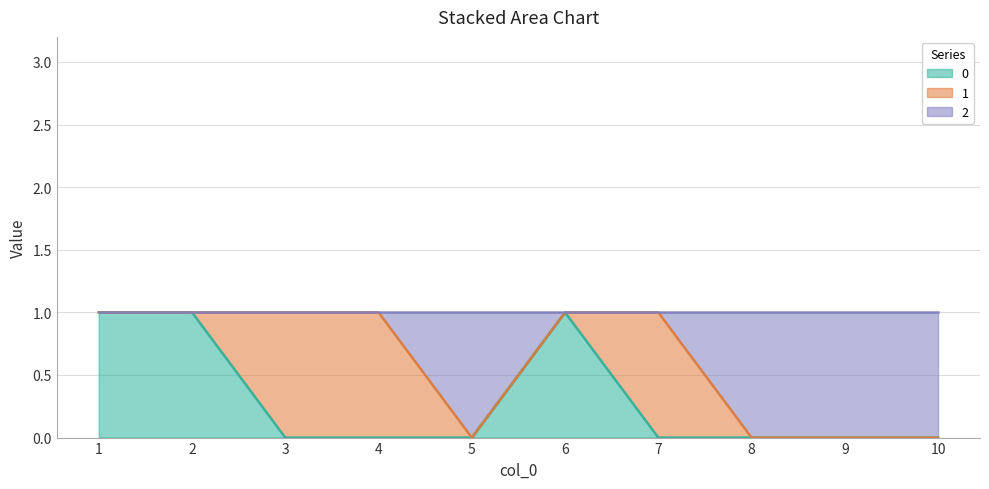

At which category does 2 reach its first local valley?

5